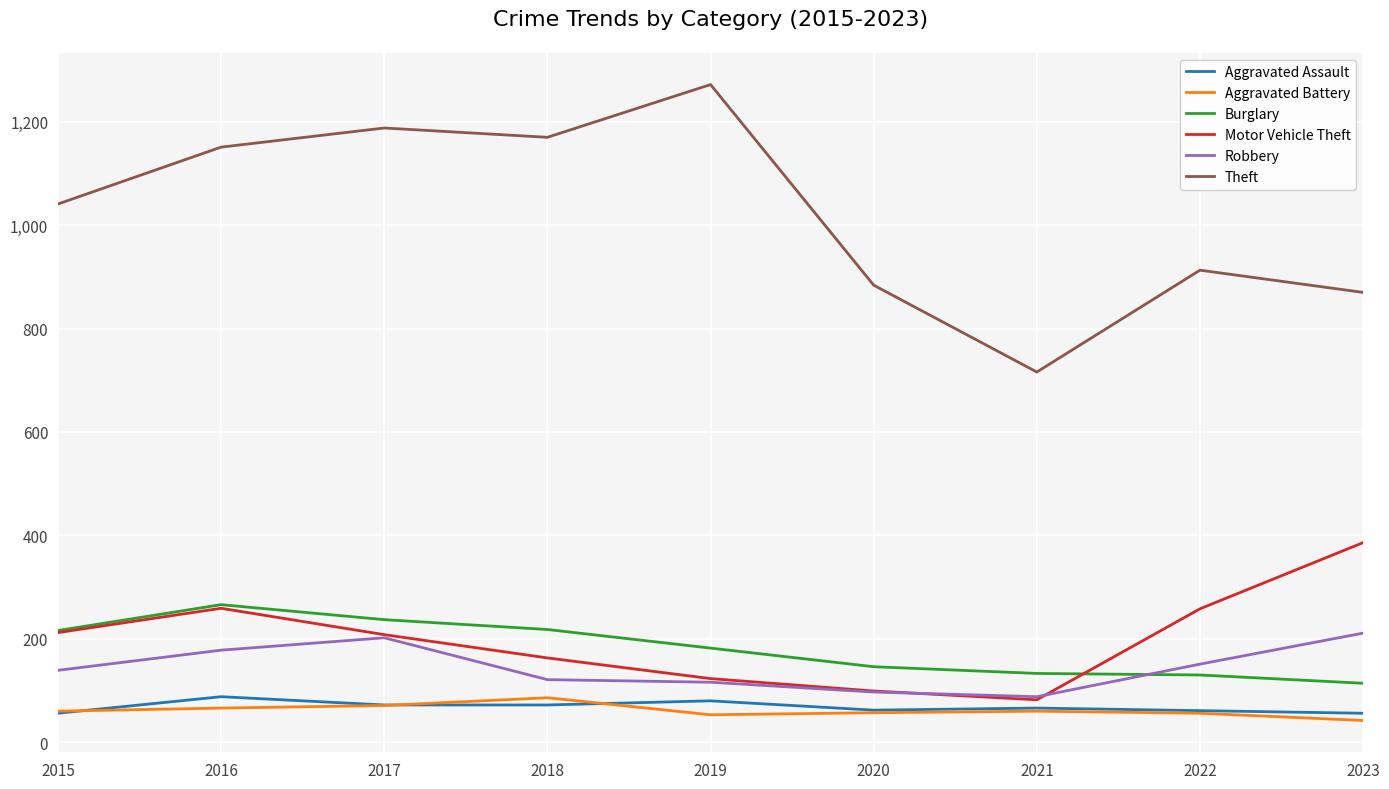

What are all the series names shown in the legend?

Aggravated Assault, Aggravated Battery, Burglary, Motor Vehicle Theft, Robbery, Theft